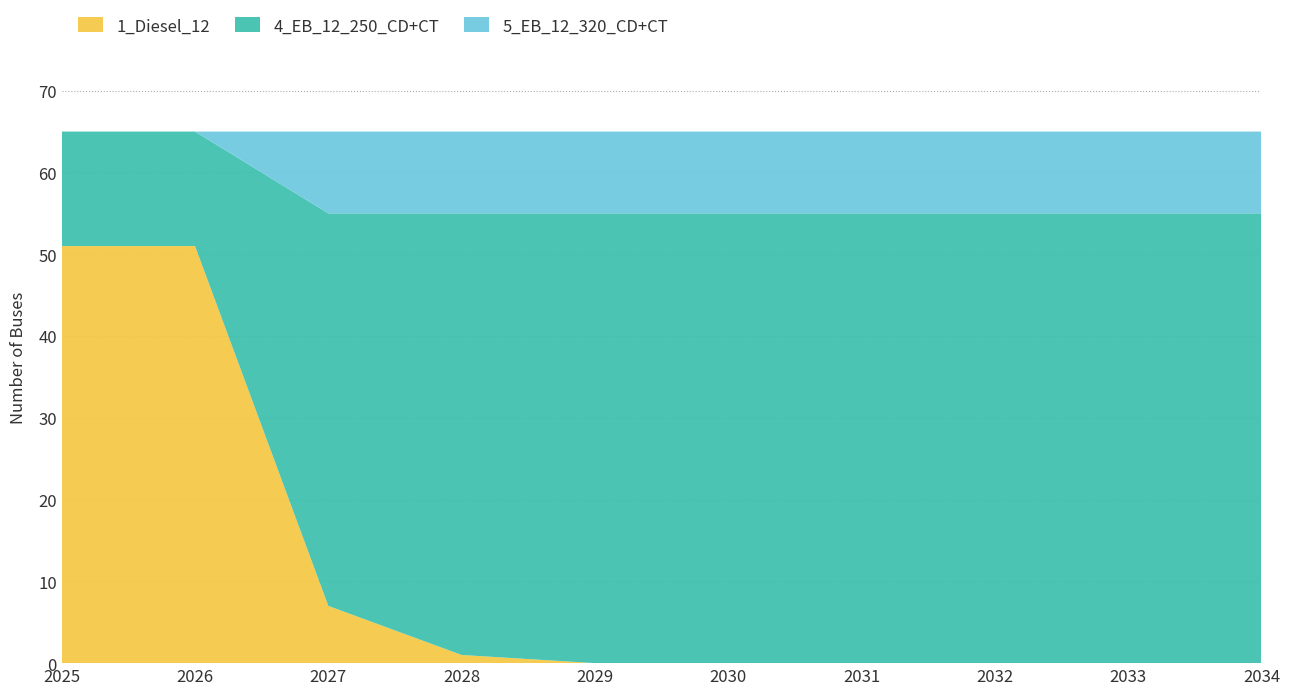

Reading left to right, transcribe all the data shown in this chart.

1_Diesel_12: 2025=51	2026=51	2027=7	2028=1	2029=0	2030=0	2031=0	2032=0	2033=0	2034=0
4_EB_12_250_CD+CT: 2025=14	2026=14	2027=48	2028=54	2029=55	2030=55	2031=55	2032=55	2033=55	2034=55
5_EB_12_320_CD+CT: 2025=0	2026=0	2027=10	2028=10	2029=10	2030=10	2031=10	2032=10	2033=10	2034=10